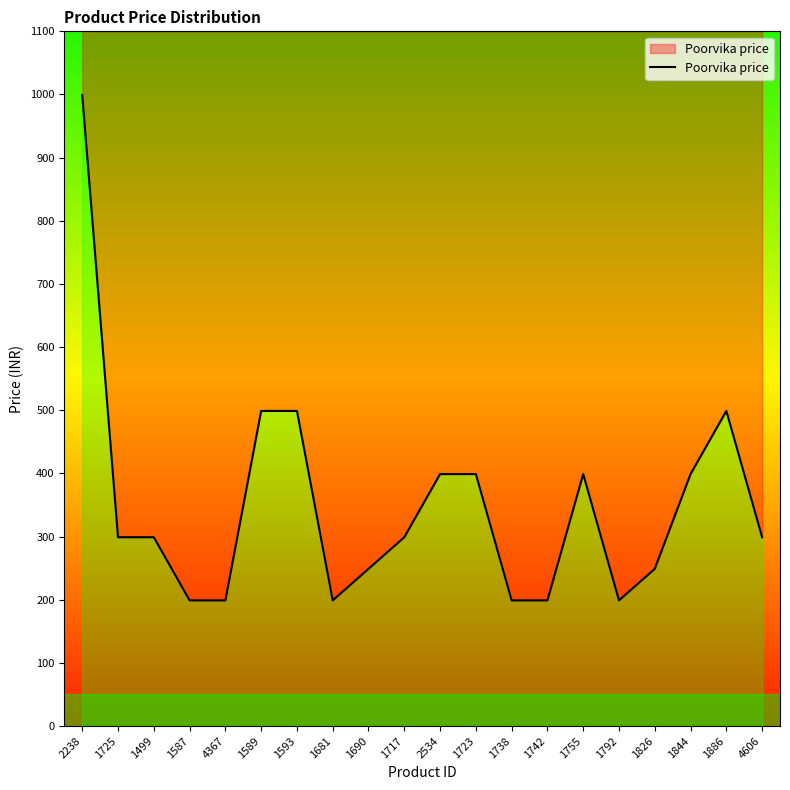

What is the value of the 14th point from the left?

199